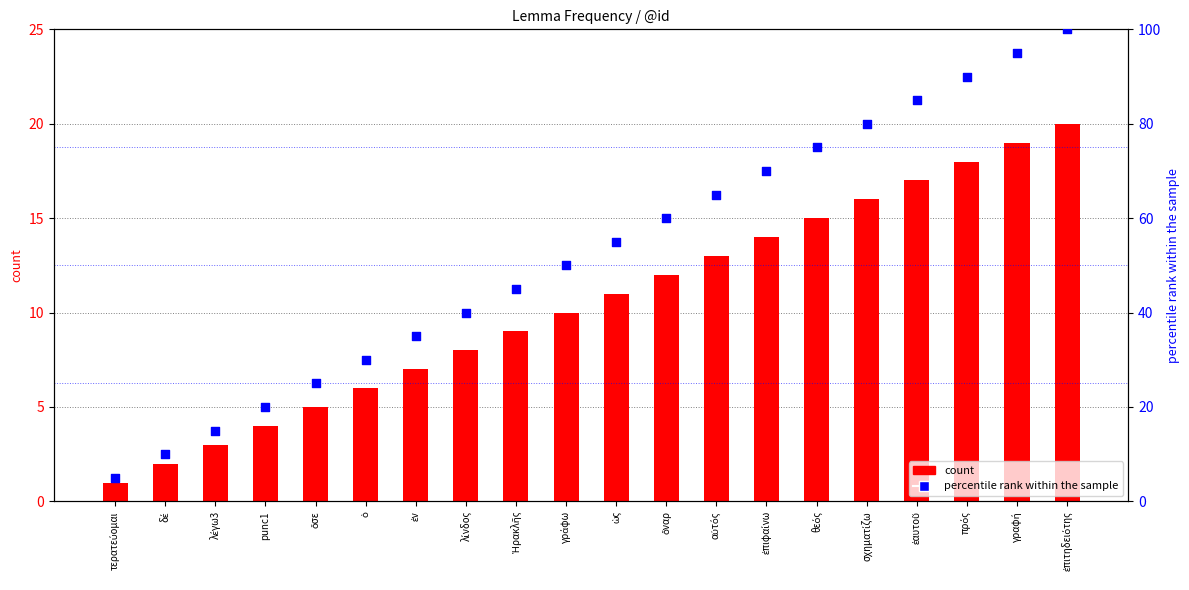

Is the value of percentile rank within the sample at ὄναρ greater than the value of count at αὐτός?

Yes